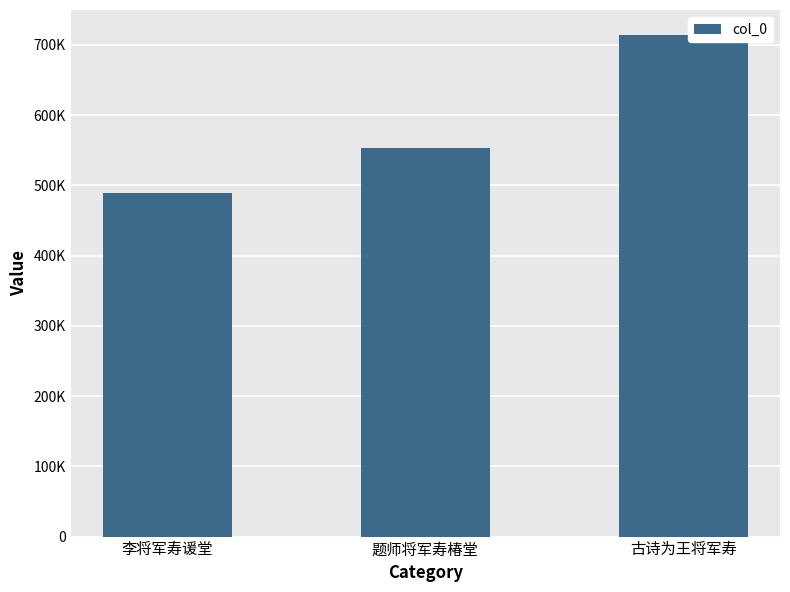

Where does the data first go above 553548?

古诗为王将军寿